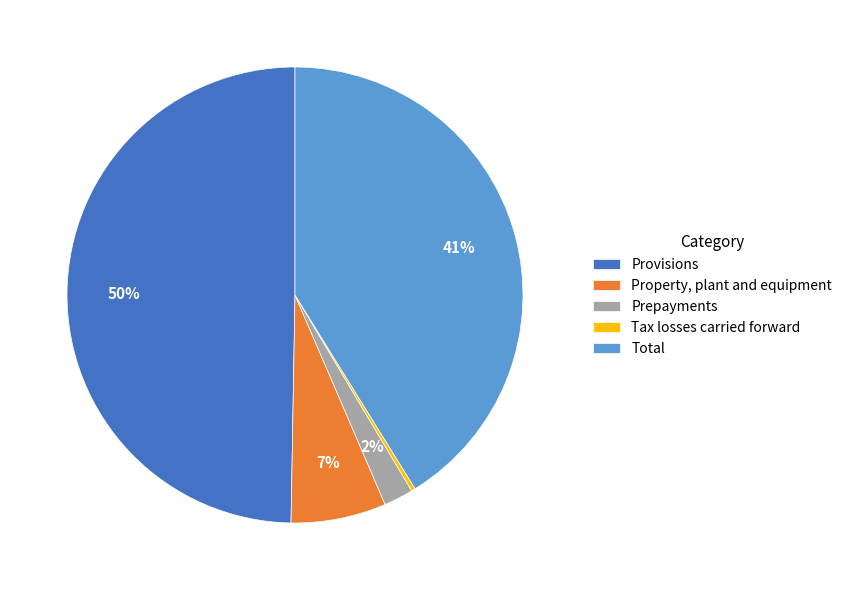

Which category has the biggest portion of the pie?

Provisions